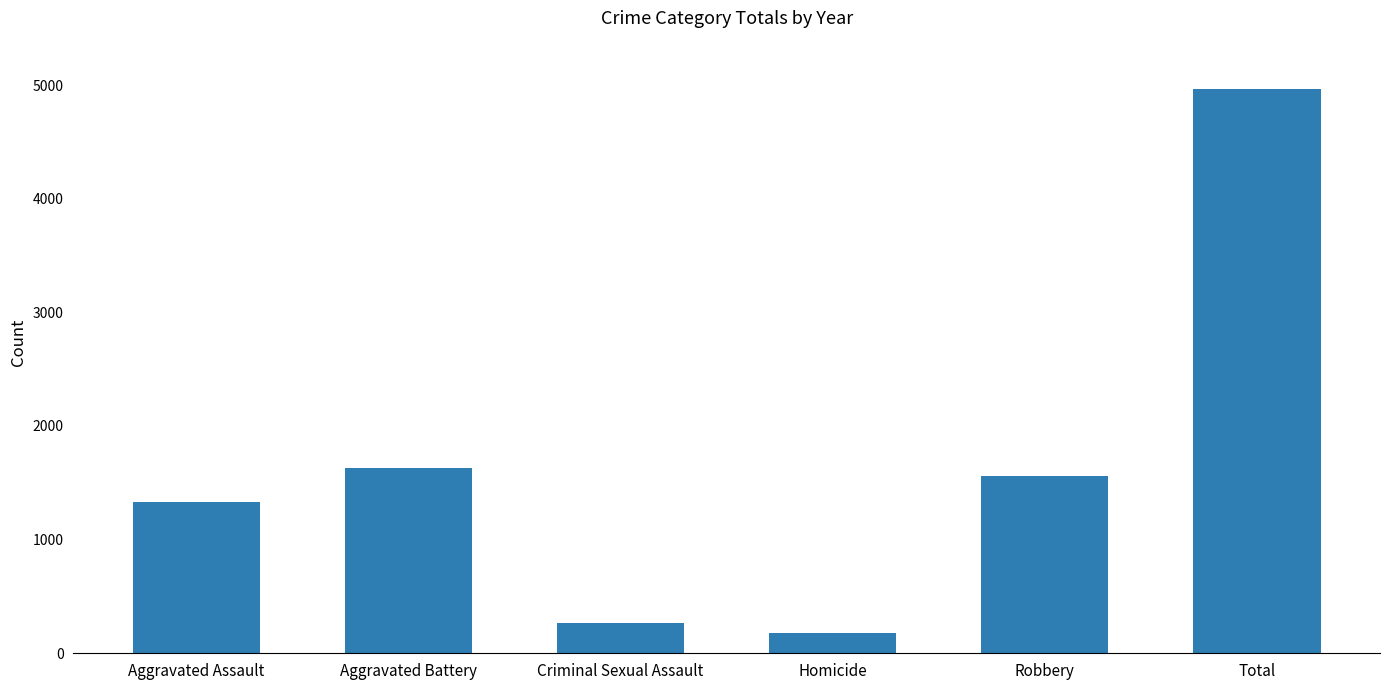

What position from the right is Criminal Sexual Assault?

4